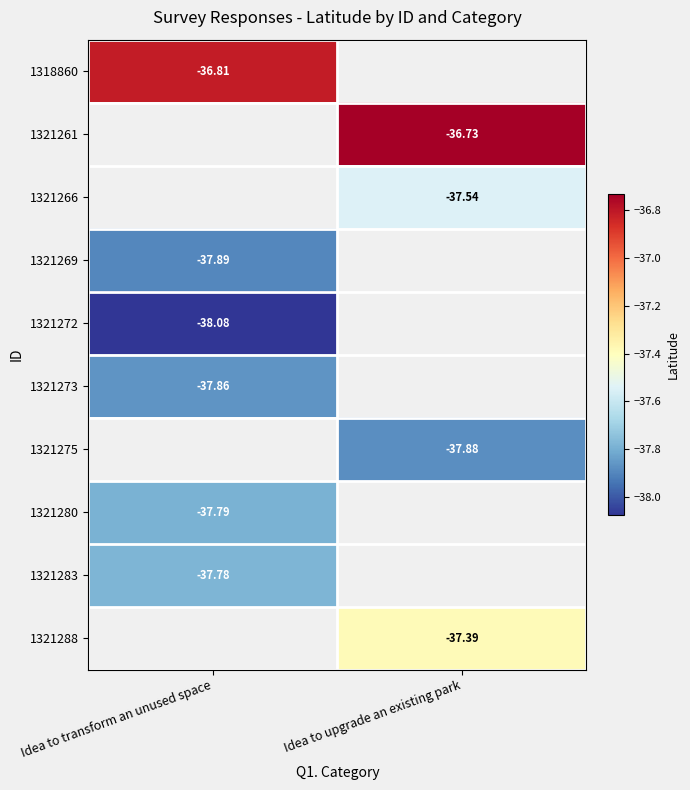

Between Idea to transform an unused space and Idea to upgrade an existing park, which is larger?

Idea to upgrade an existing park